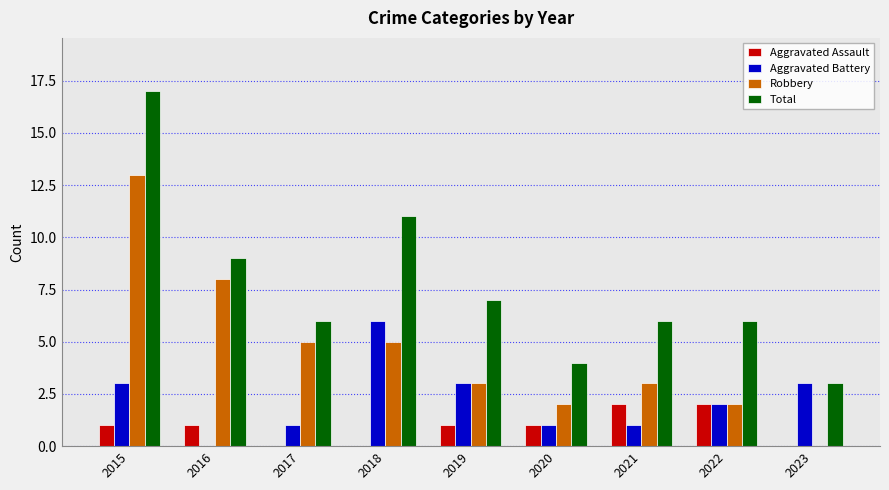

True or false: Robbery has a value of 5 at 2018.

True